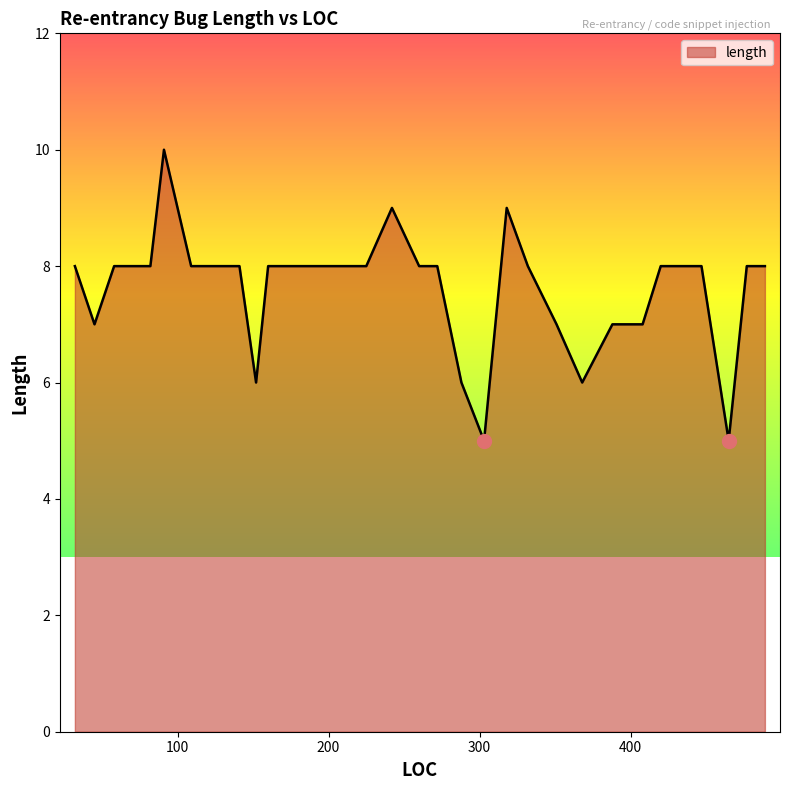

What is the difference between the maximum and minimum values?

5